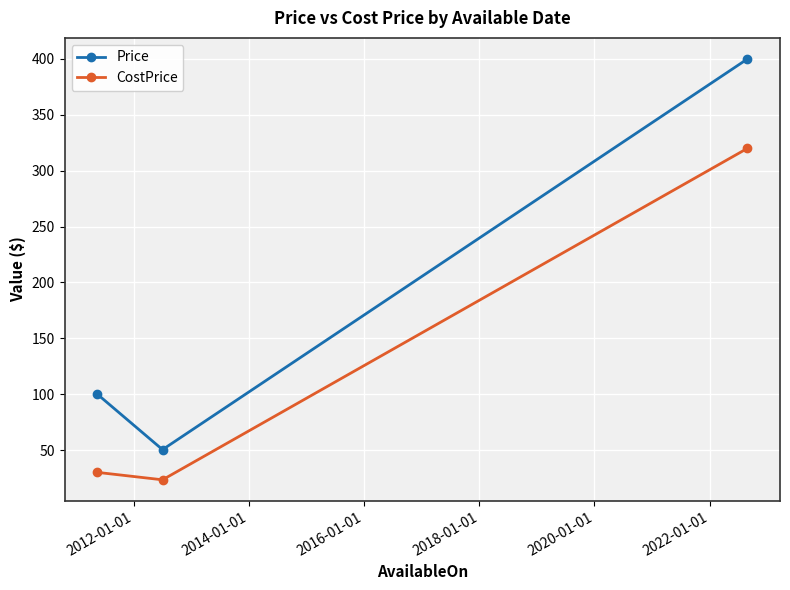

Which series has the largest total across all categories?

Price